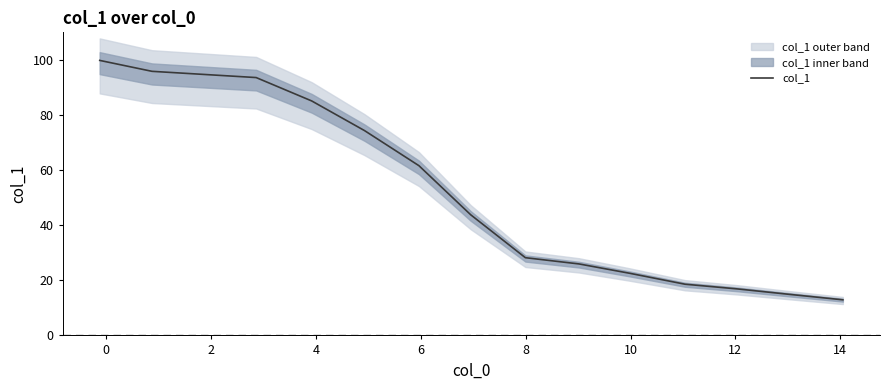

What is the lowest value of the col_1 series?

12.9